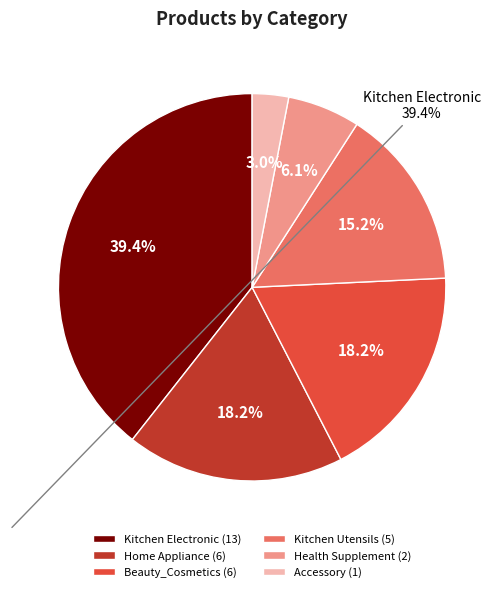

Which has a higher value, Kitchen Utensils (5) or Health Supplement (2)?

Kitchen Utensils (5)